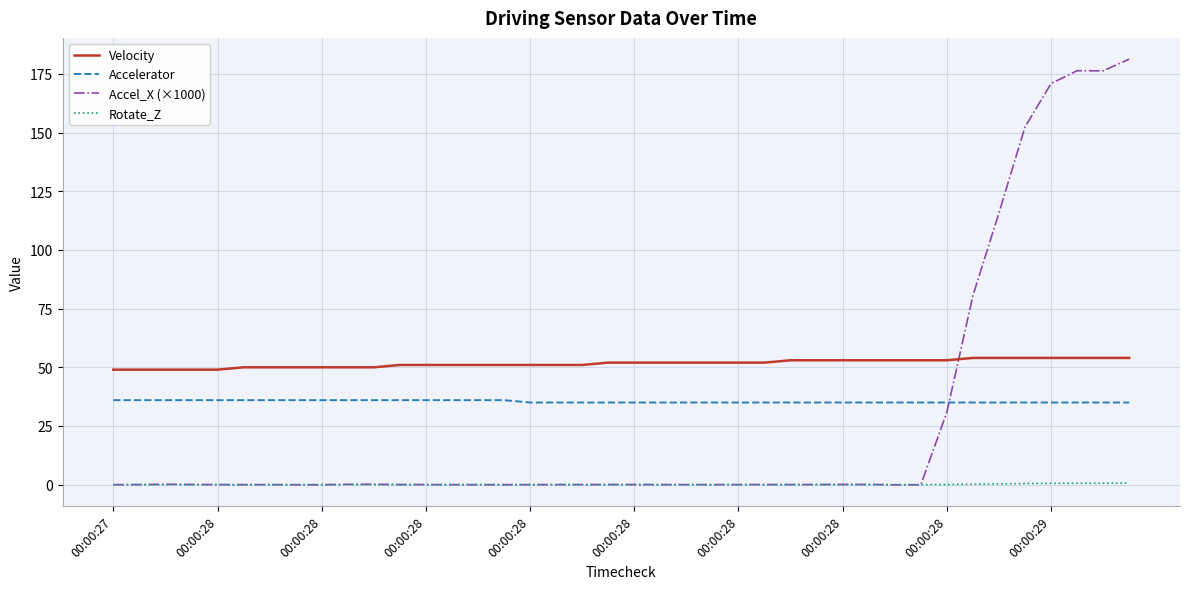

List the series in order of their overall mean, highest first.

Velocity, Accelerator, Accel_X (×1000), Rotate_Z